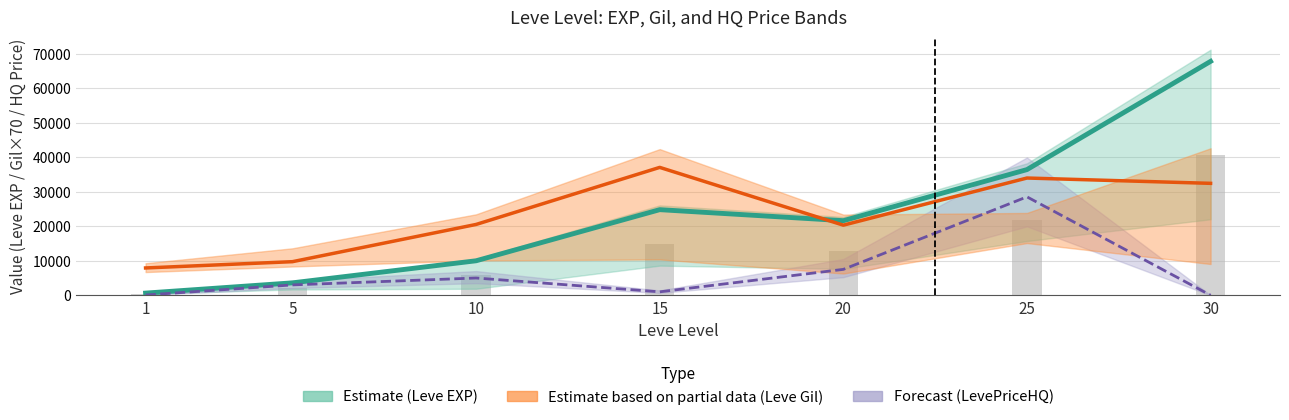

What is the difference between the maximum and minimum values in the Estimate (Leve EXP) series?

67100